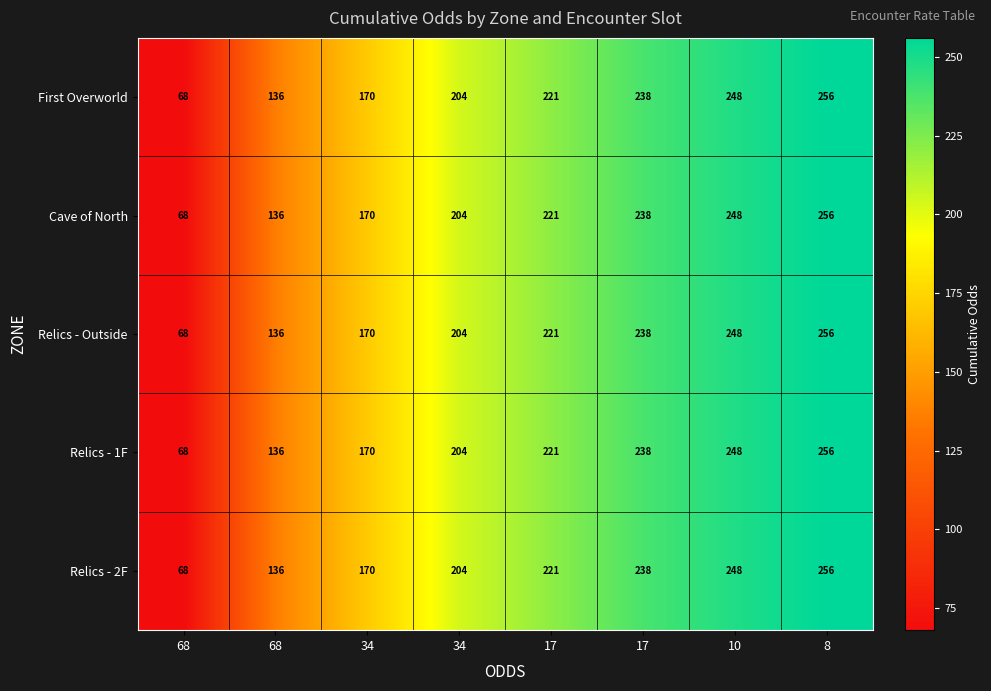

How many values in the First Overworld series are below 221?

4